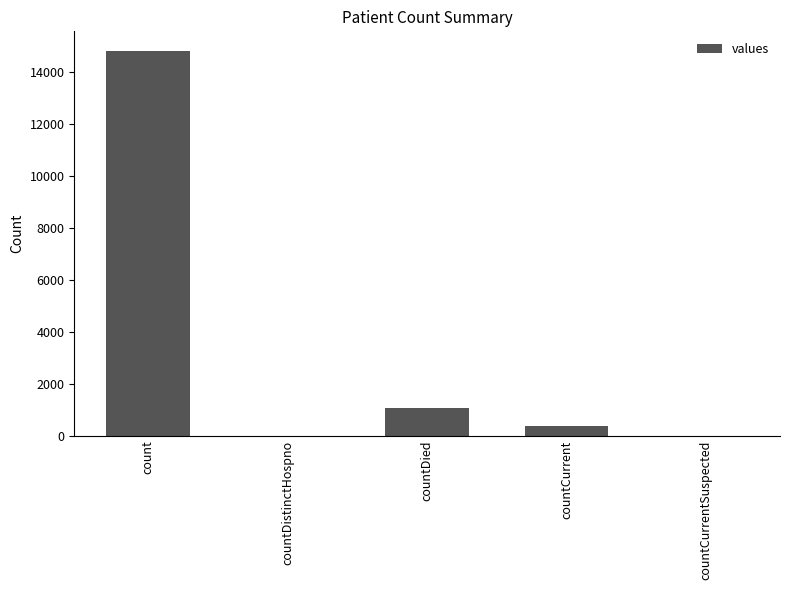

Count the number of data series in this chart.

1